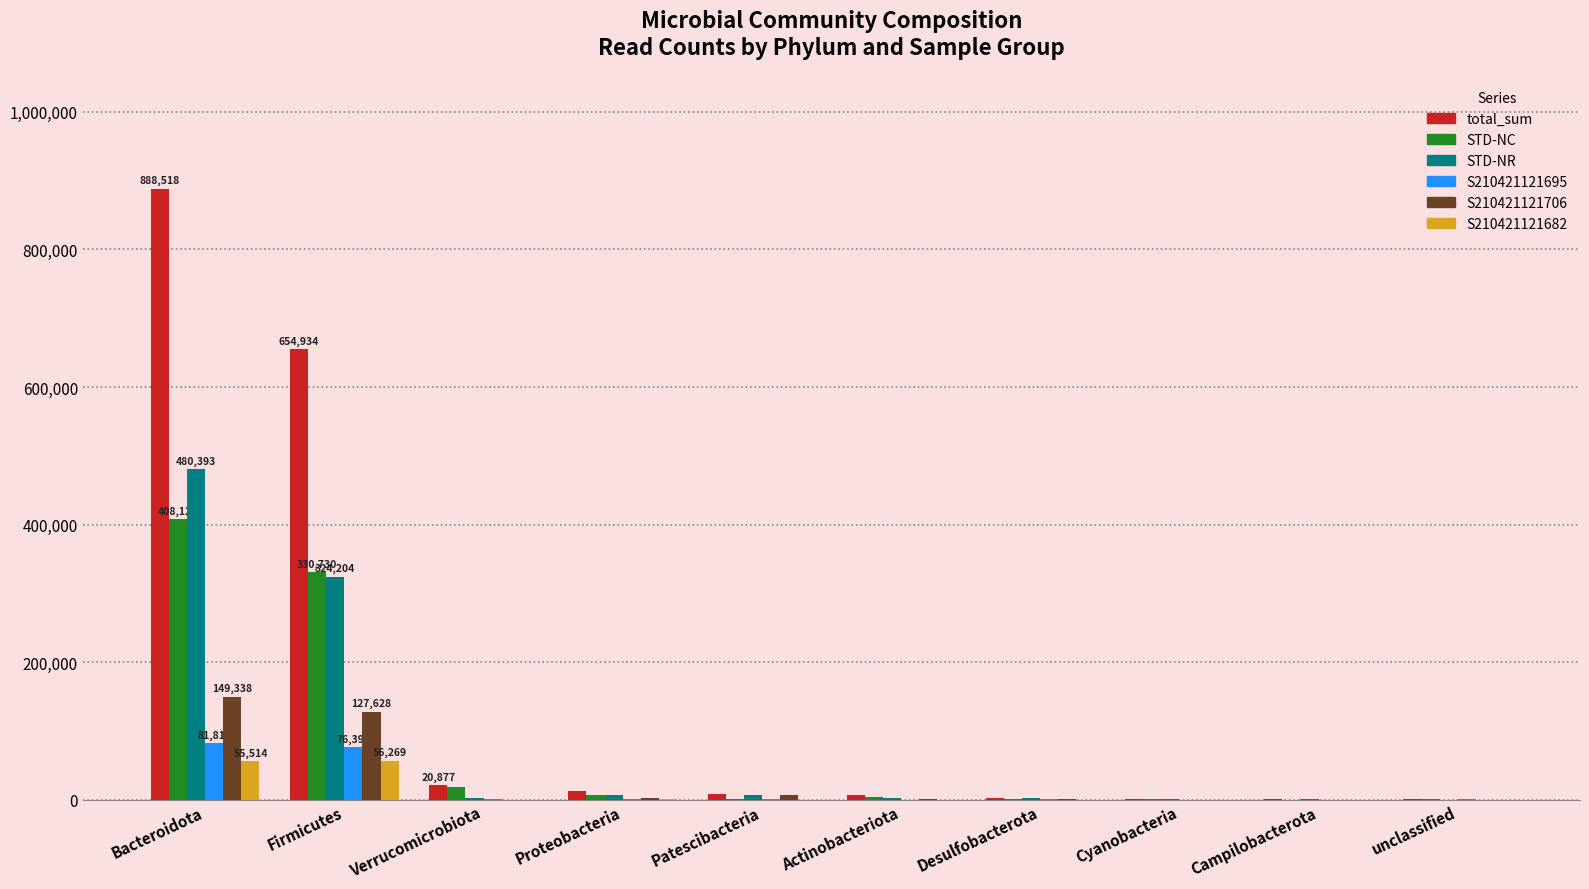

Which series changed the most between Firmicutes and unclassified?

total_sum